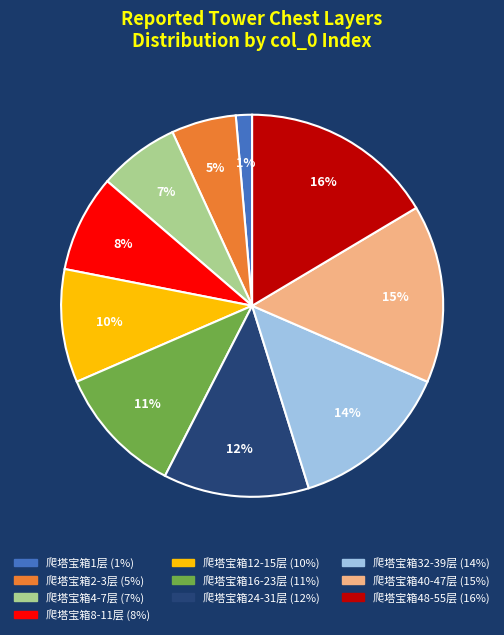

Is the sum of 爬塔宝箱48-55层 and 爬塔宝箱2-3层 greater than half?

No